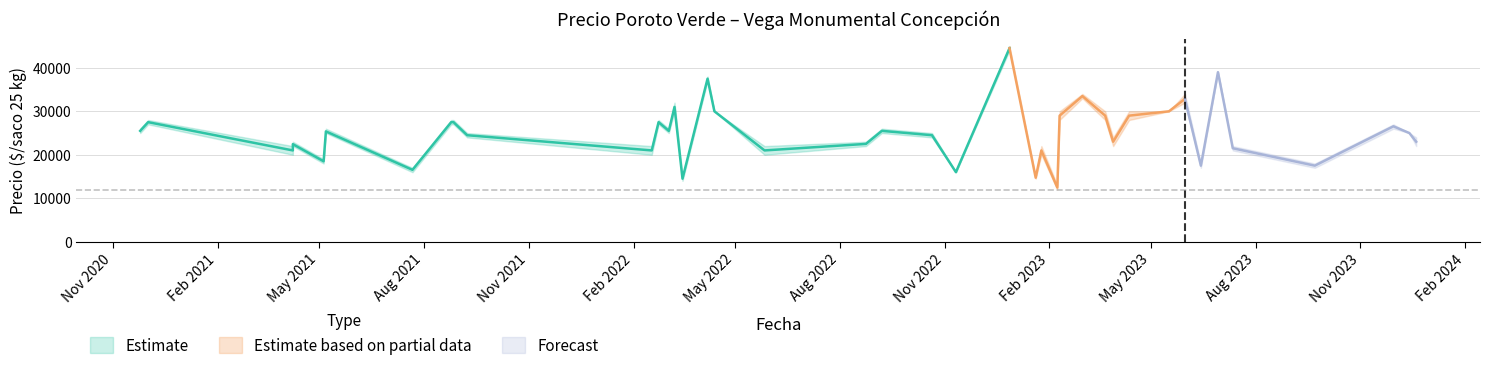

What is the difference between the Precio minimo values at 2022-04-07 and 2022-02-17?

17000